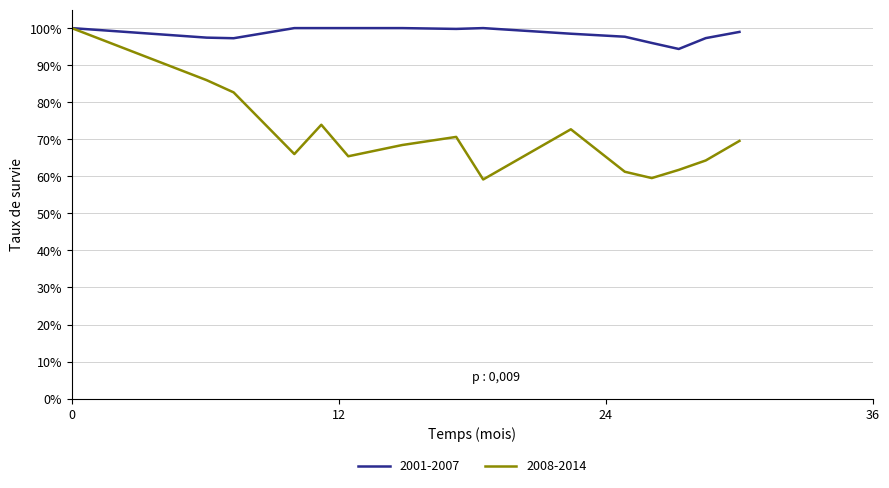

Does the chart have visible grid lines?

Yes